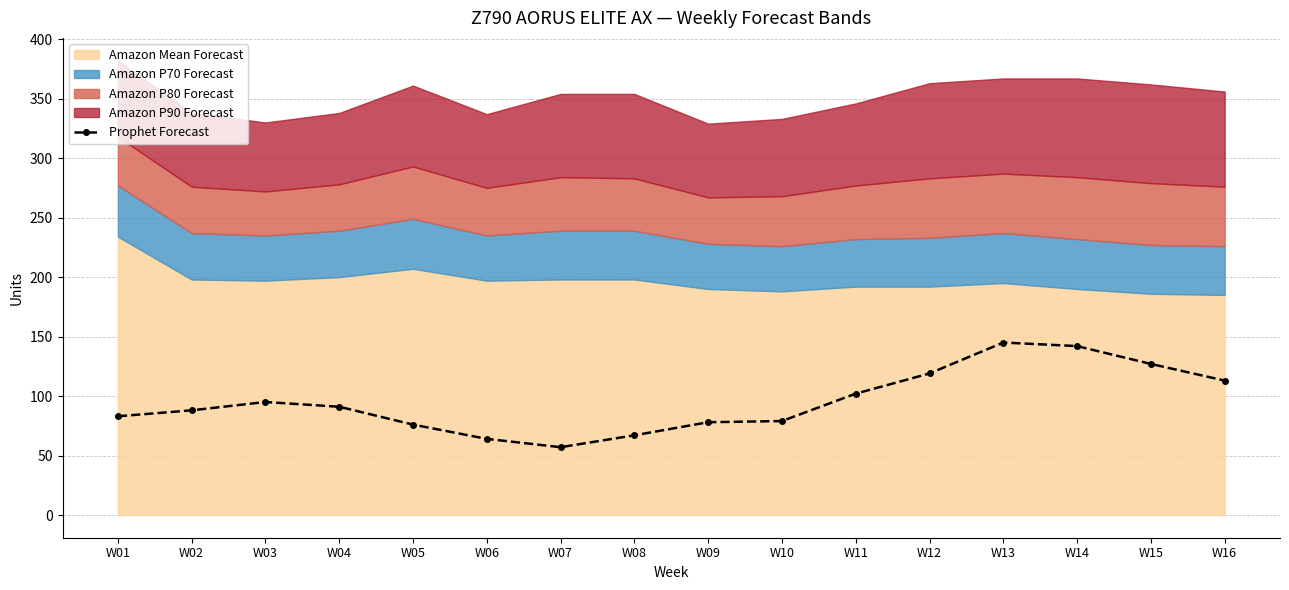

How many points are higher than both their immediate neighbors (excluding endpoints)?

2